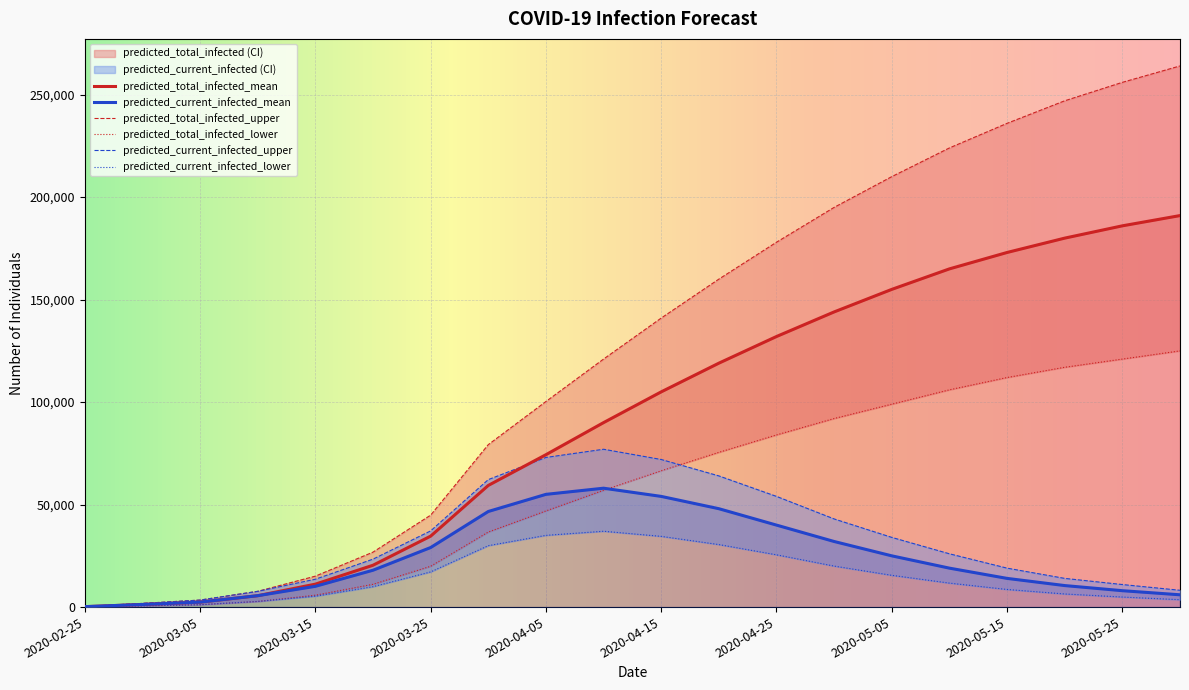

What is the total value across all series at 2020-04-05?

384540